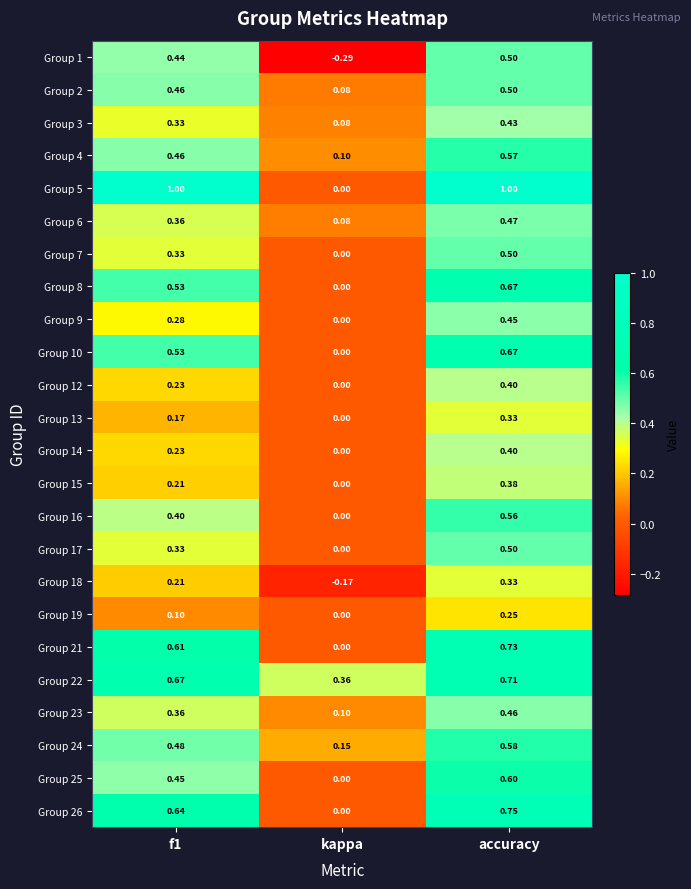

Which category has the lowest value across all series?

kappa